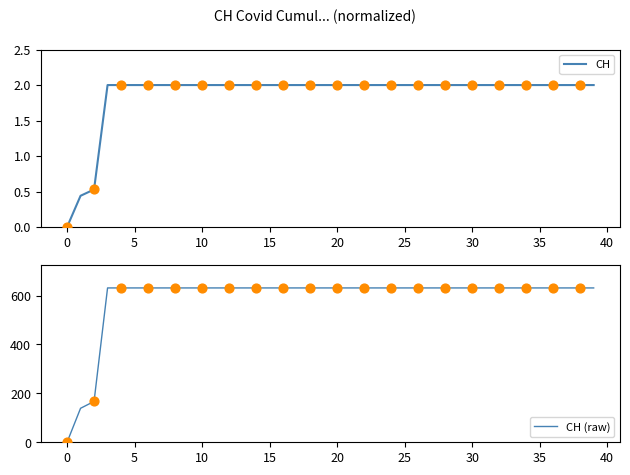

At how many categories does at least one series exceed 512?

37